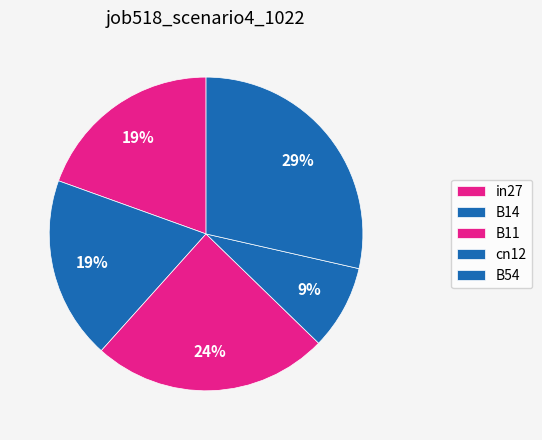

What percentage is the B54 slice, to the nearest percent?

29%